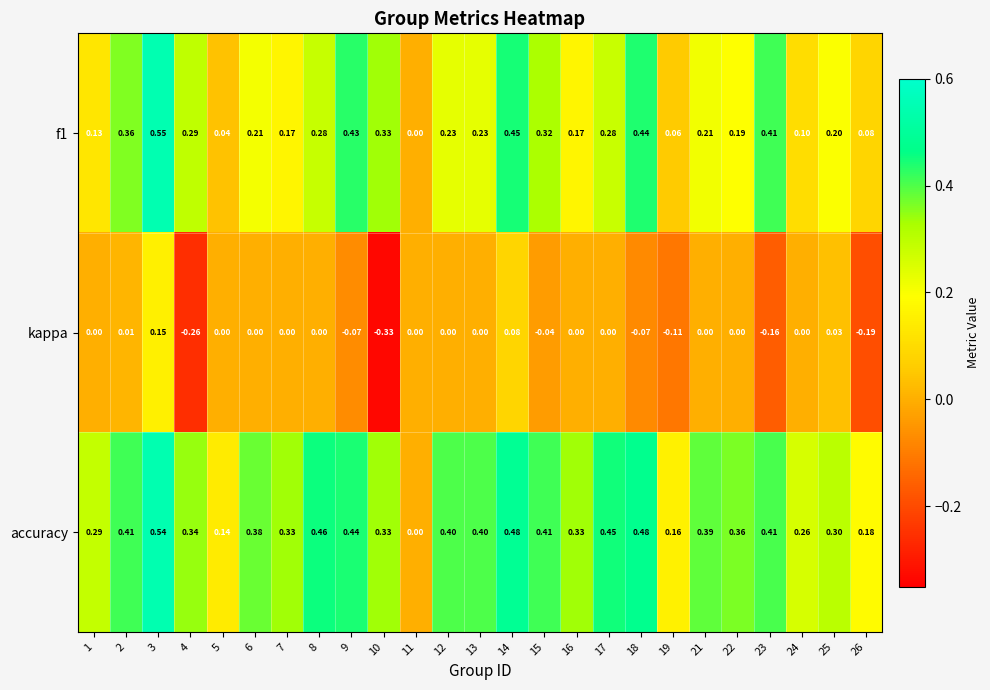

What is the spread (max minus min) of values at 13?

0.4